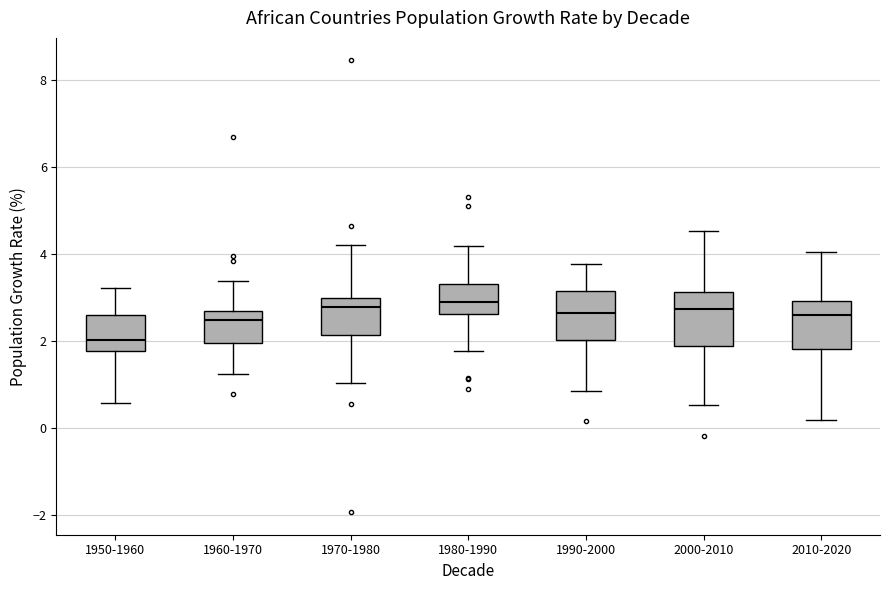

Which box has the lowest median line?

1950-1960